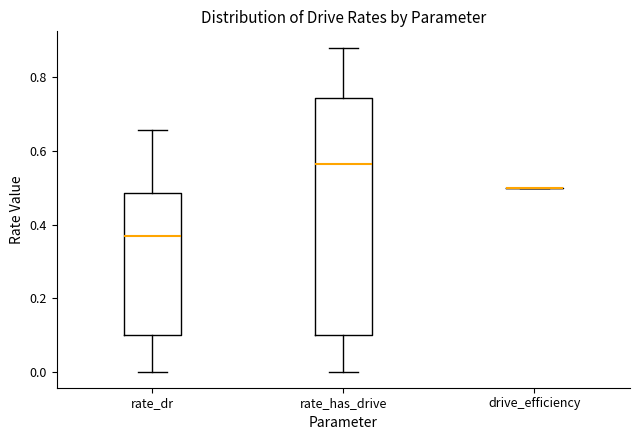

Reading left to right, transcribe this box plot: for each box, give where its median line is, the range the box spans, and where its two whiskers end, as read against the y-axis. The values are not printed on the chart, so give them approximately, as read against the axis.

rate_dr: median 0.38, box 0.10 to 0.48, whiskers 0.00 to 0.66
rate_has_drive: median 0.56, box 0.10 to 0.74, whiskers 0.00 to 0.88
drive_efficiency: box collapsed to a line at 0.50, whiskers 0.50 to 0.50